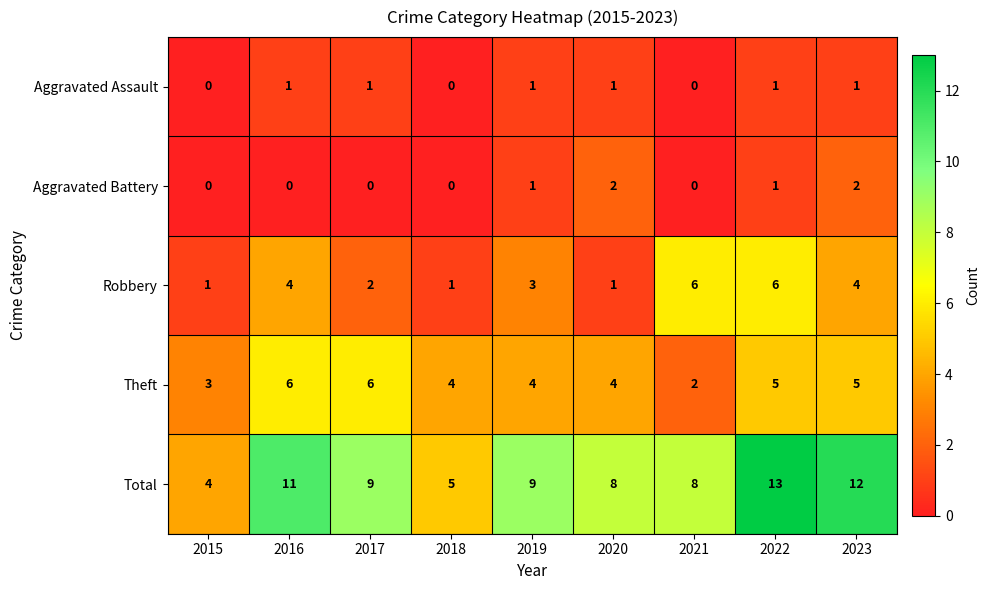

At which label does Total first exceed 9?

2016